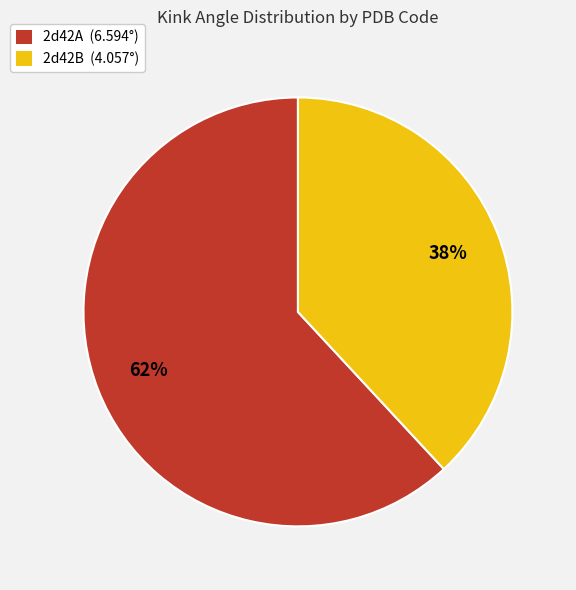

Rank the categories by value from highest to lowest.

2d42A, 2d42B